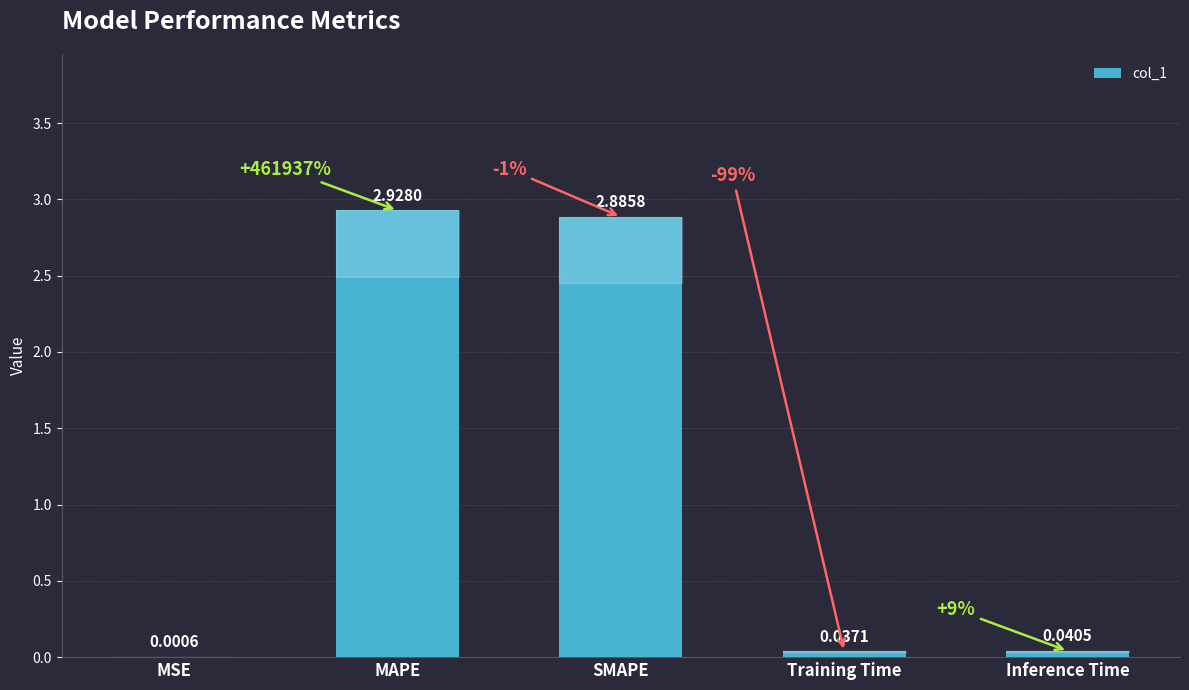

What is the change in value from MSE to SMAPE?

+2.9